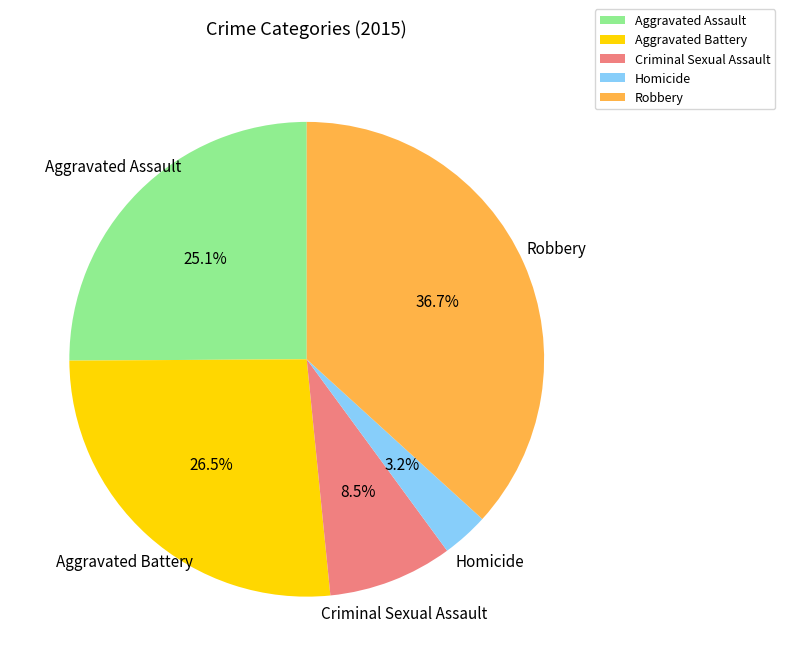

How much of the chart is everything except Homicide?

96.8%